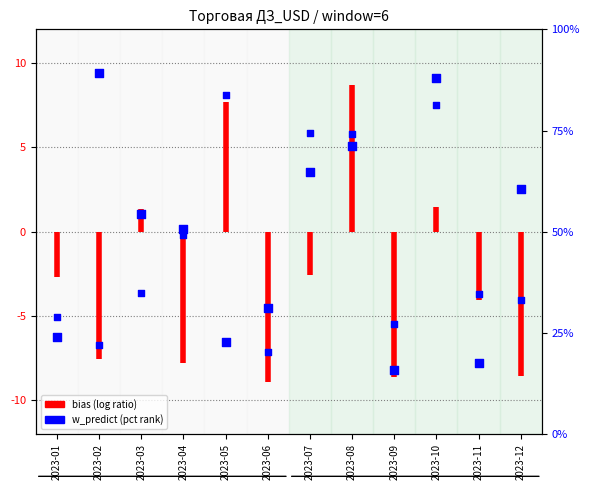

At which category is the sum across all series the highest?

2023-10